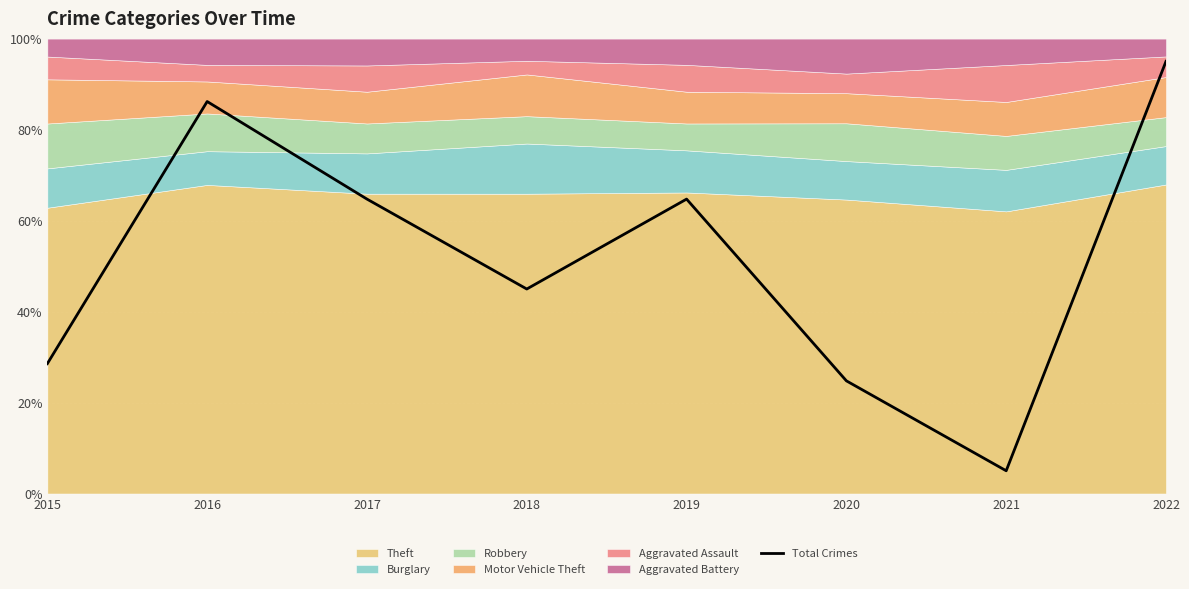

What is the sum of the values at 2020 and 2017?

89.5